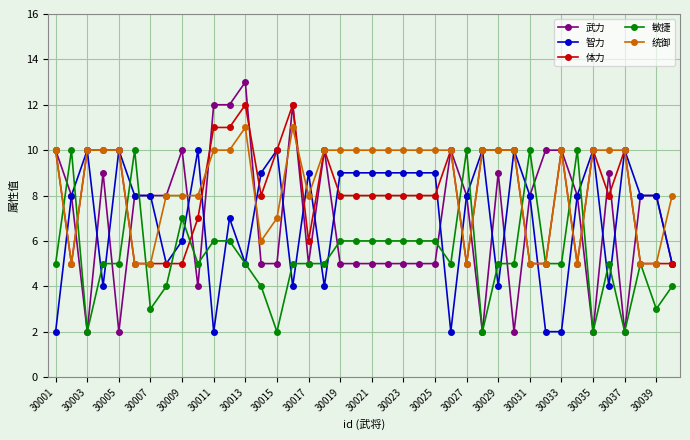

True or false: 统御 has more than 2 points higher than both neighbors.

True